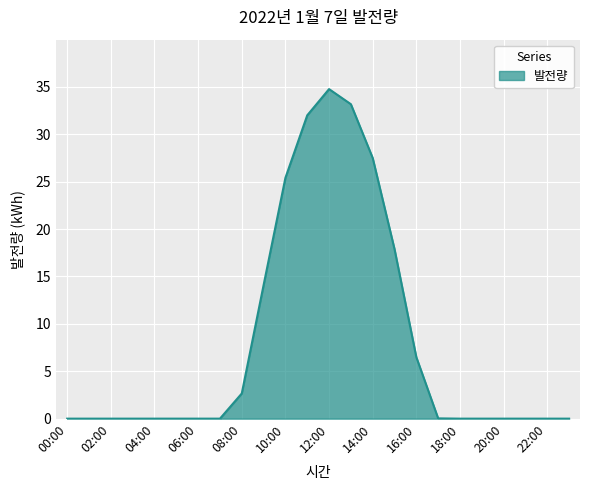

What is the greatest value displayed?

34.8